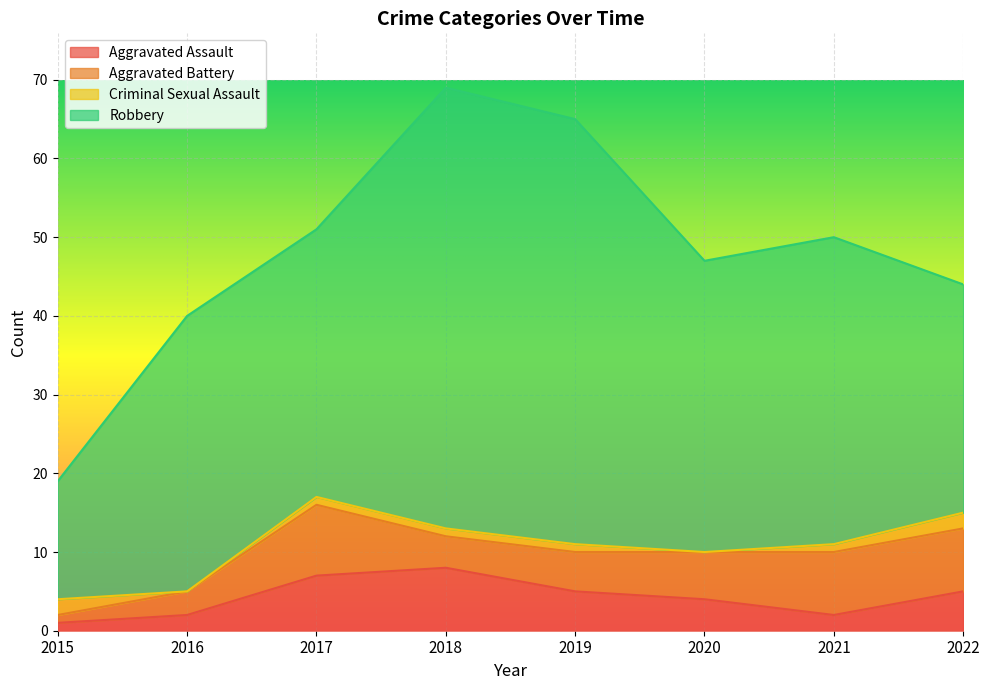

In Robbery, how many points are lower than both neighbors (excluding endpoints)?

2